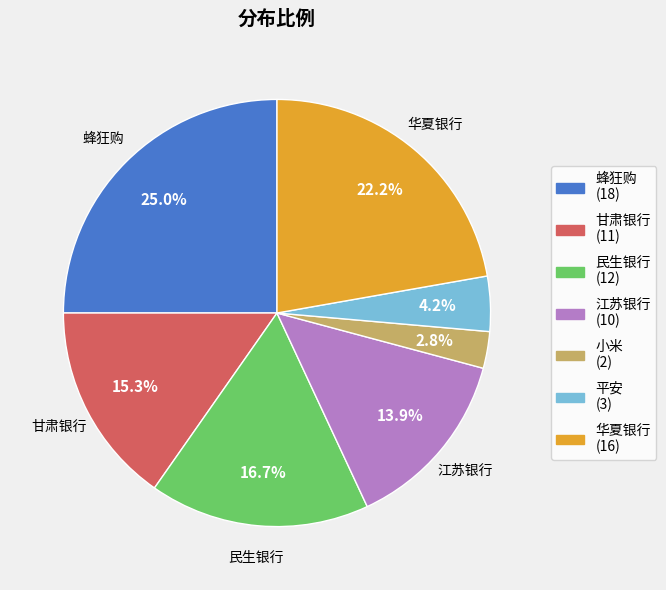

To the nearest percent, what is the difference between the 小米 and 江苏银行 slice percentages?

11%